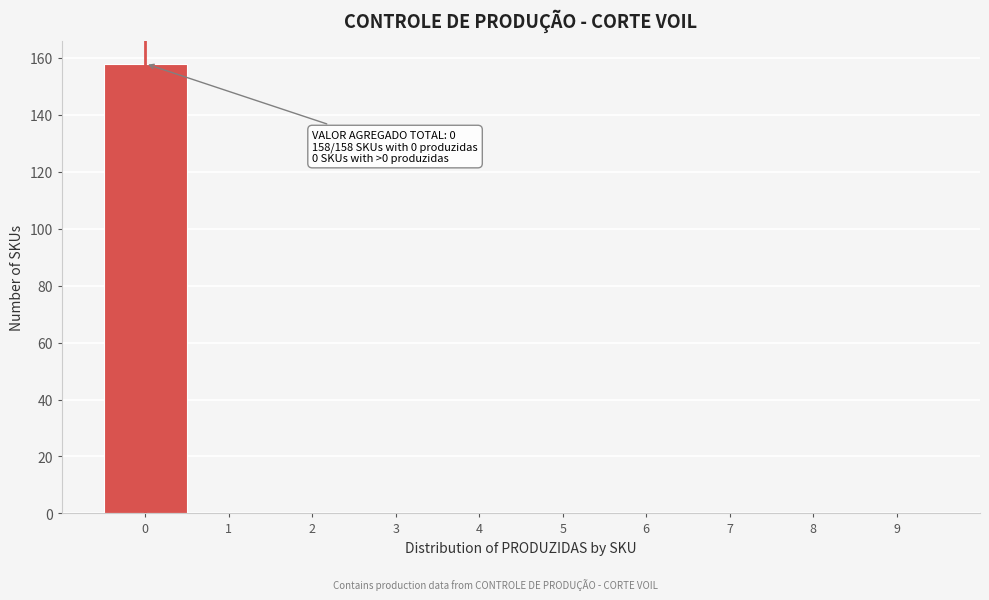

Reading left to right, list all the values displayed in this chart.

0=158	1=0	2=0	3=0	4=0	5=0	6=0	7=0	8=0	9=0